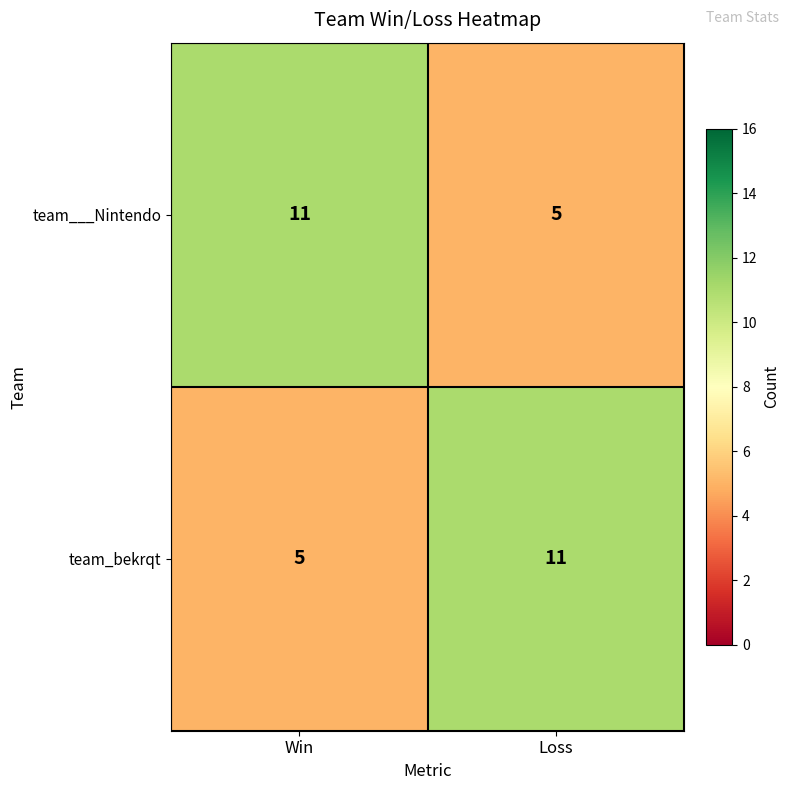

What is the sum of all team___Nintendo values?

16